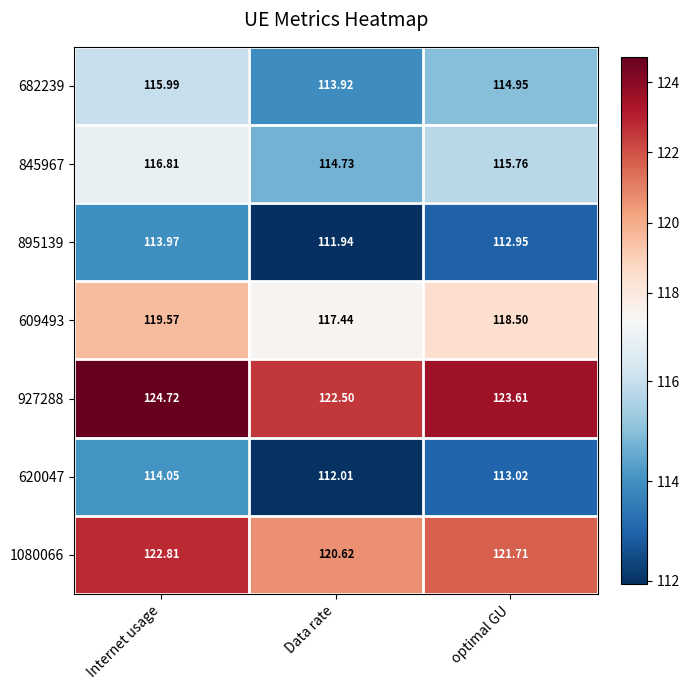

Rank the categories by 927288 value from lowest to highest.

Data rate, optimal GU, Internet usage